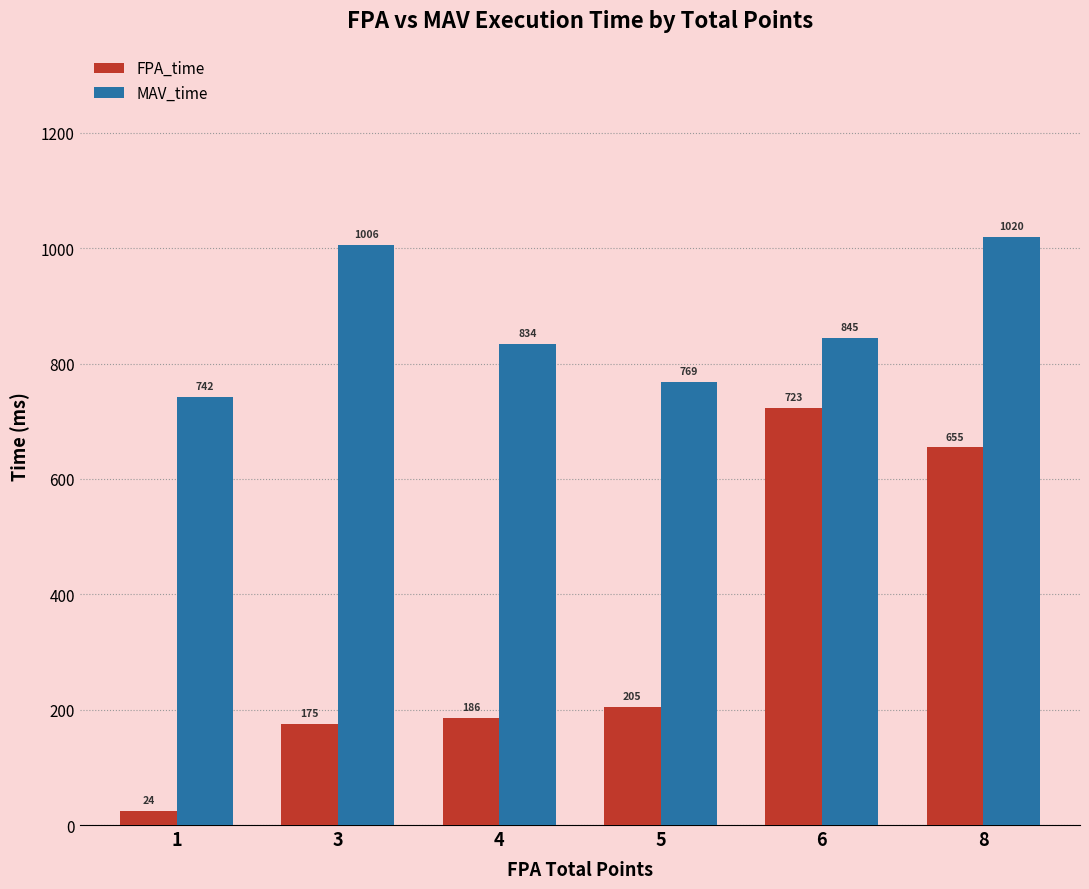

What are all the series names shown in the legend?

FPA_time, MAV_time